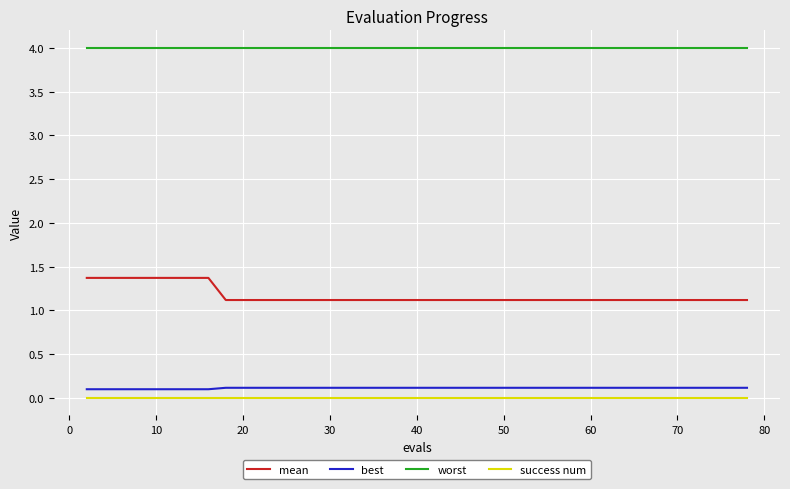

Reading left to right, what are all the values shown in this chart?

mean: 1.4	1.4	1.4	1.4	1.4	1.4	1.4	1.4	1.1	1.1	1.1	1.1	1.1	1.1	1.1	1.1	1.1	1.1	1.1	1.1	1.1	1.1	1.1	1.1	1.1	1.1	1.1	1.1	1.1	1.1	1.1	1.1	1.1	1.1	1.1	1.1	1.1	1.1	1.1	1.1
best: 0.1	0.1	0.1	0.1	0.1	0.1	0.1	0.1	0.1	0.1	0.1	0.1	0.1	0.1	0.1	0.1	0.1	0.1	0.1	0.1	0.1	0.1	0.1	0.1	0.1	0.1	0.1	0.1	0.1	0.1	0.1	0.1	0.1	0.1	0.1	0.1	0.1	0.1	0.1	0.1
worst: 4.0	4.0	4.0	4.0	4.0	4.0	4.0	4.0	4.0	4.0	4.0	4.0	4.0	4.0	4.0	4.0	4.0	4.0	4.0	4.0	4.0	4.0	4.0	4.0	4.0	4.0	4.0	4.0	4.0	4.0	4.0	4.0	4.0	4.0	4.0	4.0	4.0	4.0	4.0	4.0
success num: 0.0	0.0	0.0	0.0	0.0	0.0	0.0	0.0	0.0	0.0	0.0	0.0	0.0	0.0	0.0	0.0	0.0	0.0	0.0	0.0	0.0	0.0	0.0	0.0	0.0	0.0	0.0	0.0	0.0	0.0	0.0	0.0	0.0	0.0	0.0	0.0	0.0	0.0	0.0	0.0